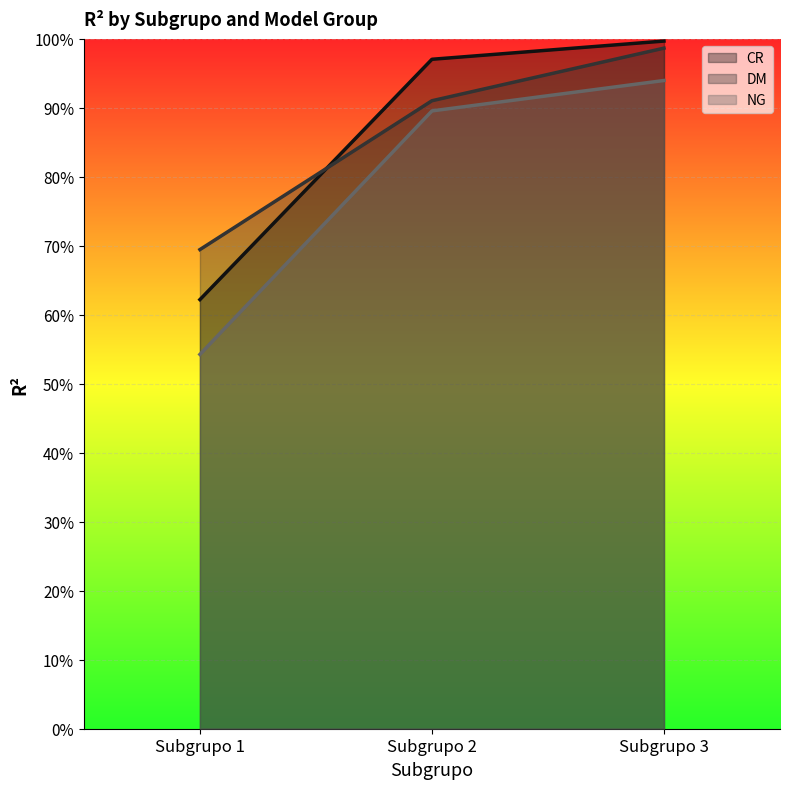

What is the difference between the DM values at Subgrupo 2 and Subgrupo 1?

0.2